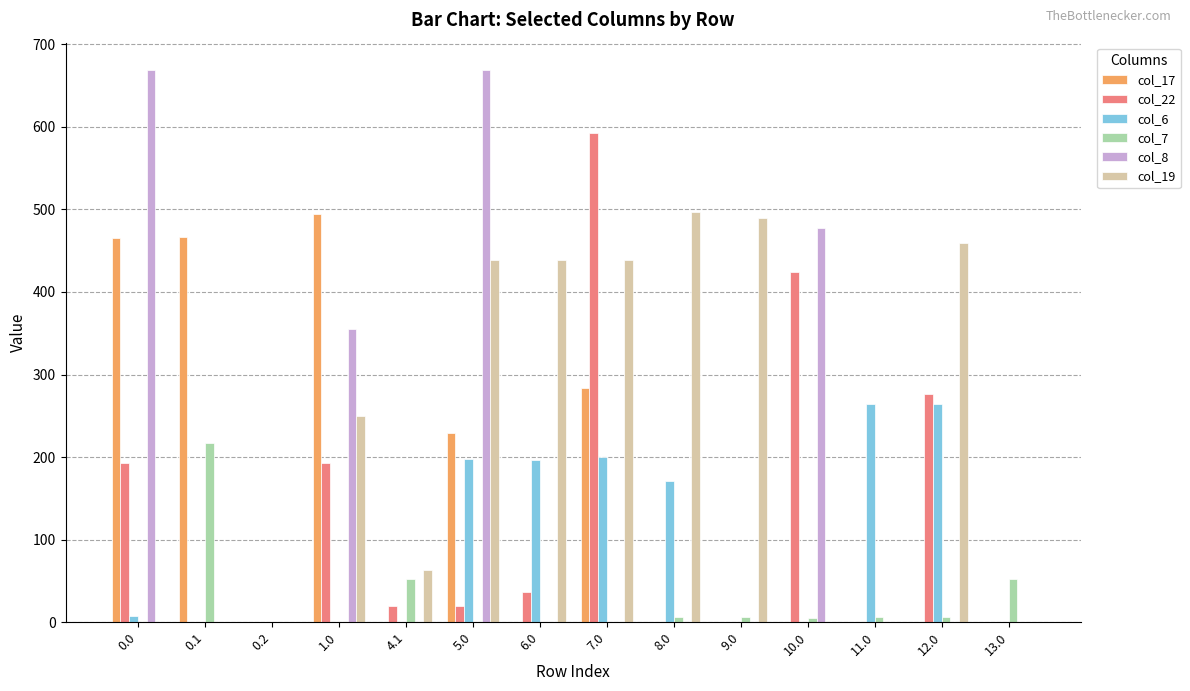

True or false: col_8 has a value of 668.4 at 0.0.

True